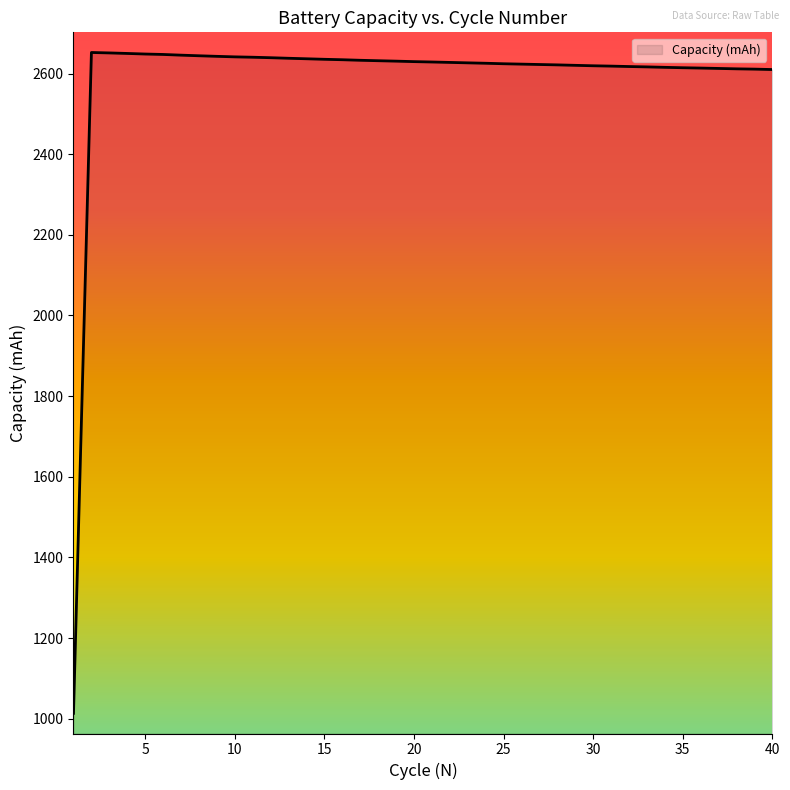

What is the minimum value shown in the chart?

1013.2